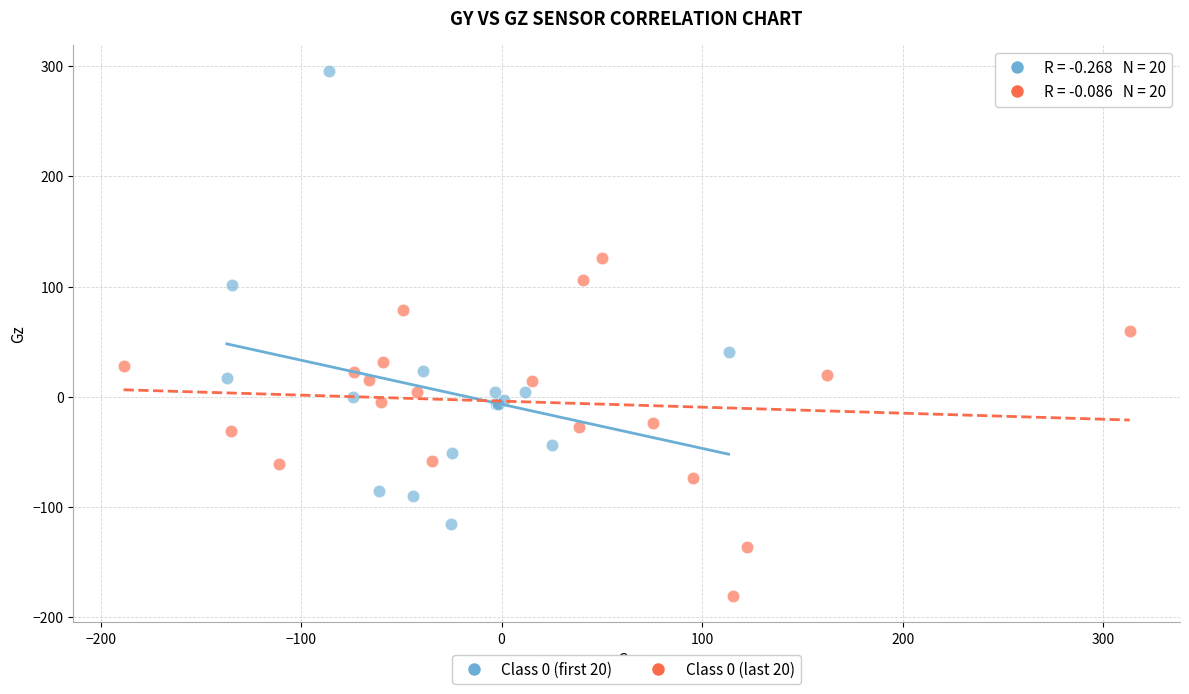

Which series contains the highest Y value?

Class 0 (first 20)